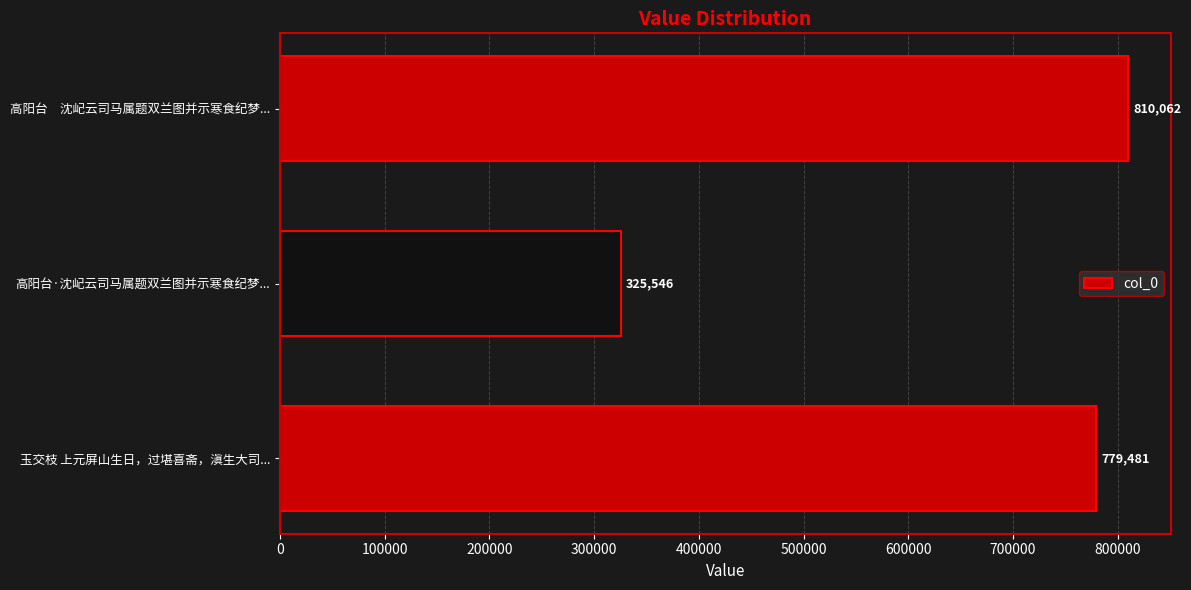

What is the ratio of the value at 高阳台·沈屺云司马属题双兰图并示寒食纪梦... to the value at 玉交枝 上元屏山生日，过堪喜斋，滇生大司...?

0.4